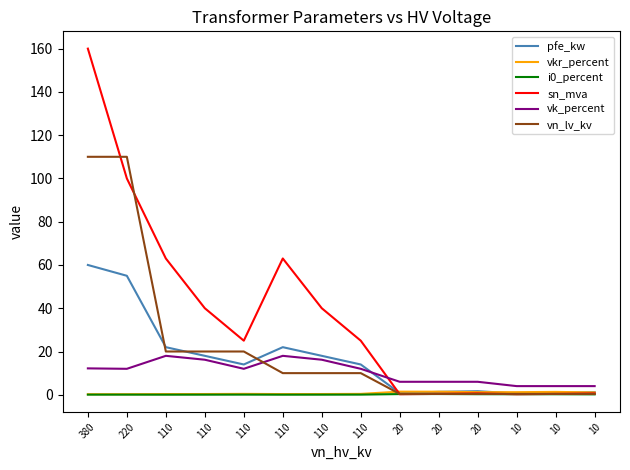

Is this an area chart (filled region under the line)?

No